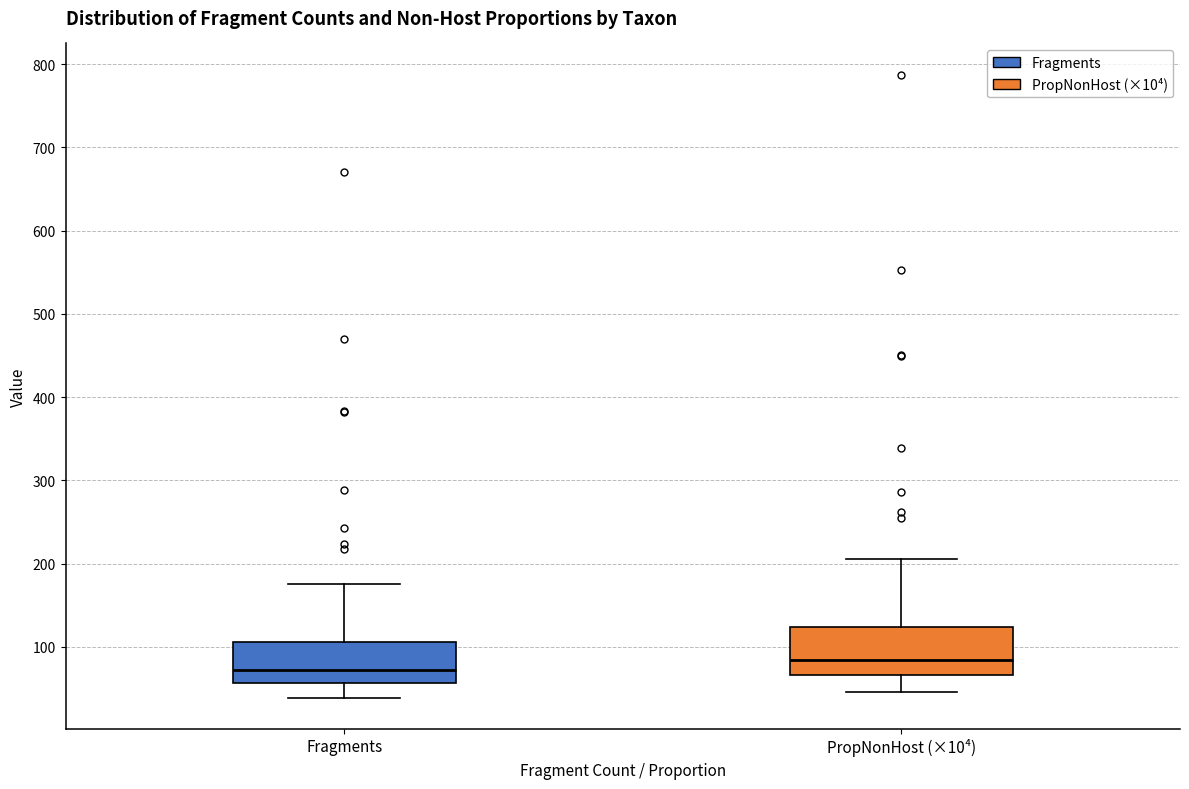

Which box has the lowest median line?

Fragments